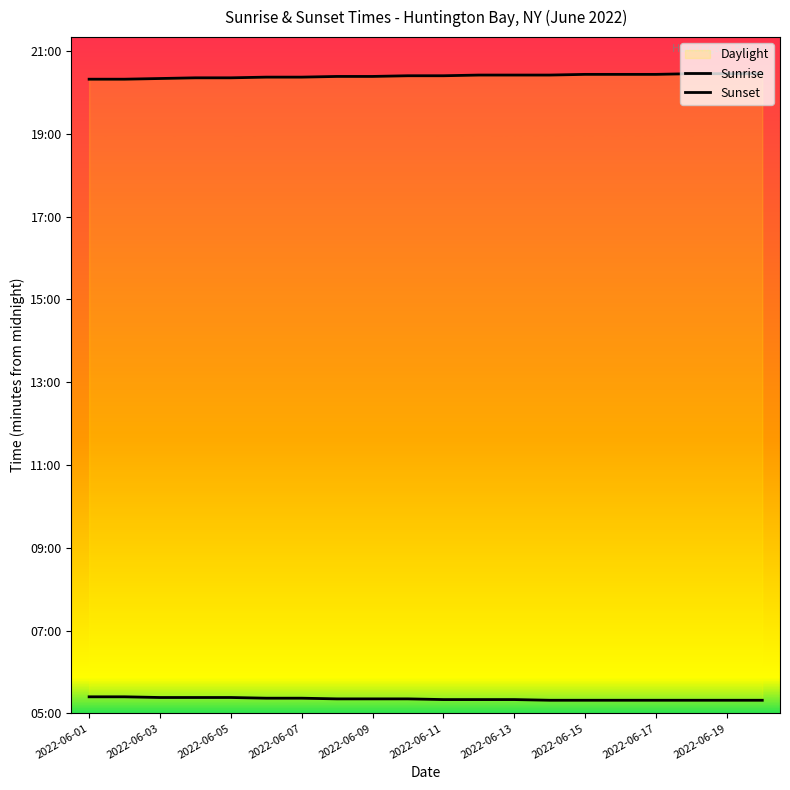

What position from the left is 2022-06-05?

5